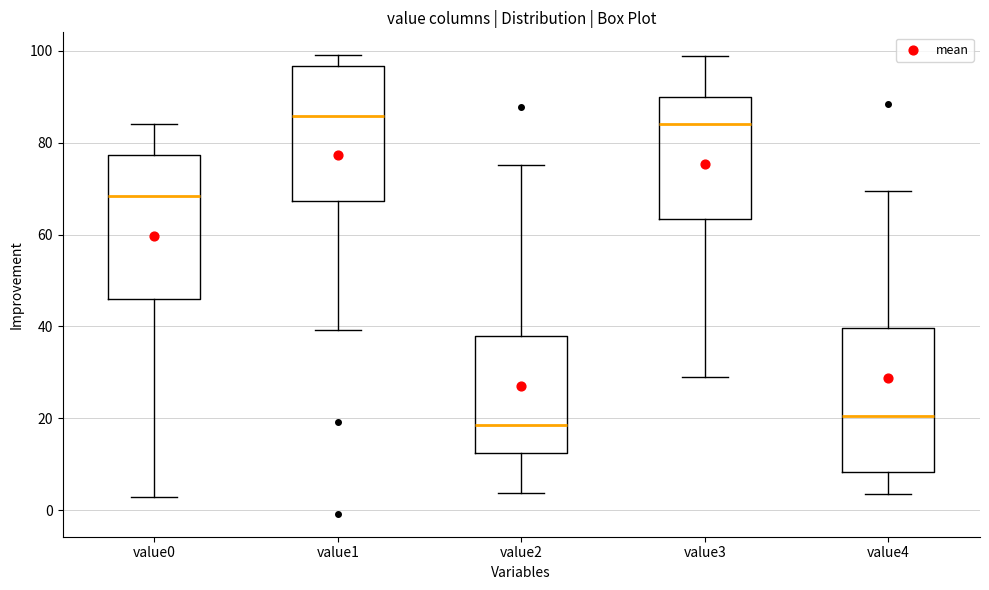

Reading left to right, read every box against the y-axis: the position of its median line, the range the box covers, and the ends of its whiskers. The values are not printed on the chart, so give them approximately, as read against the axis.

value0: median 68, box 46 to 78, whiskers 2 to 84
value1: median 86, box 68 to 96, whiskers 40 to 100
value2: median 18, box 12 to 38, whiskers 4 to 76
value3: median 84, box 64 to 90, whiskers 30 to 98
value4: median 20, box 8 to 40, whiskers 4 to 70